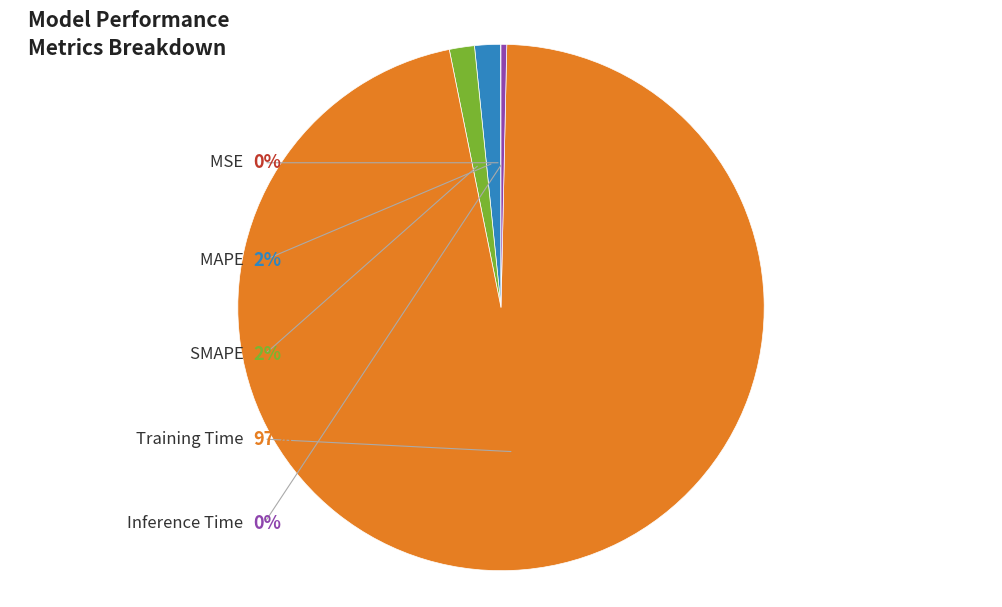

Which slice is the smallest?

MSE